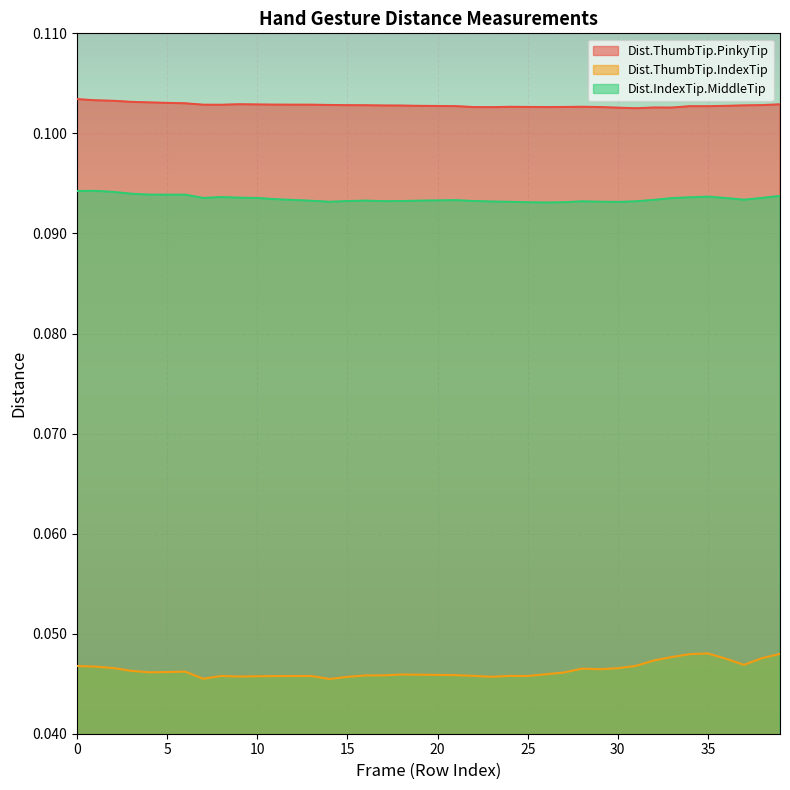

List the series in order of their overall mean, highest first.

Dist.ThumbTip.PinkyTip, Dist.IndexTip.MiddleTip, Dist.ThumbTip.IndexTip